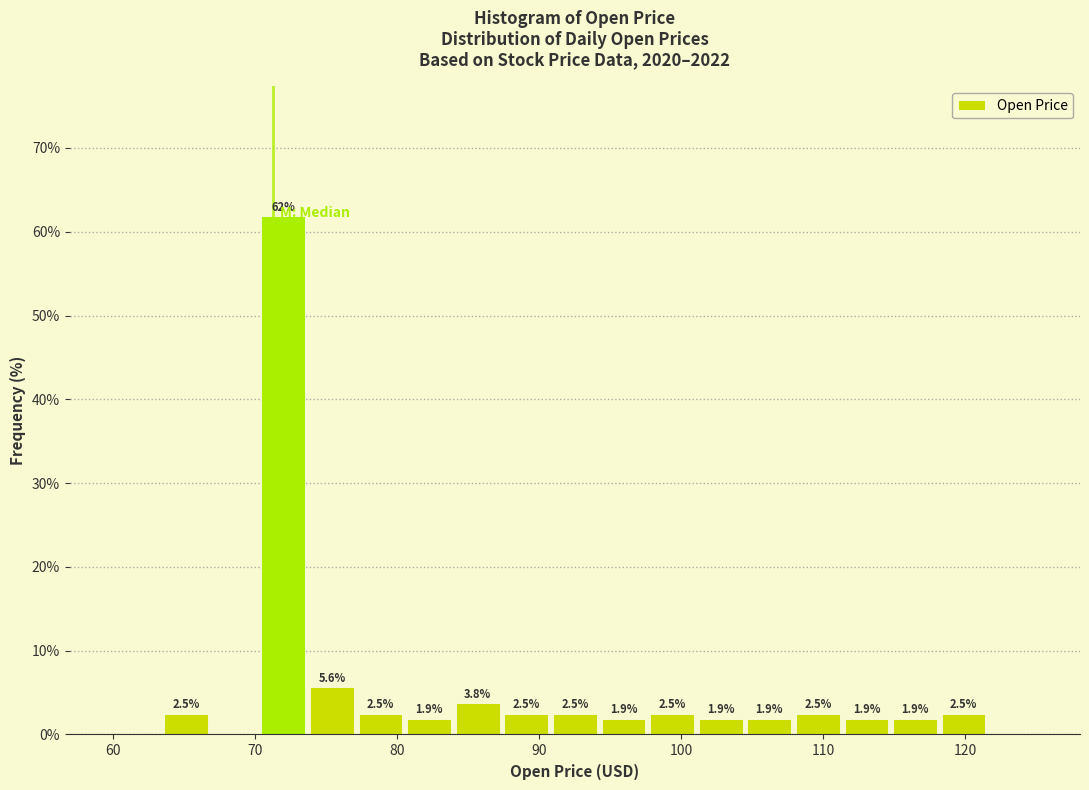

Around what value on the x-axis is the tallest bar? Give the approximate position of its centre, as read against the axis.

72